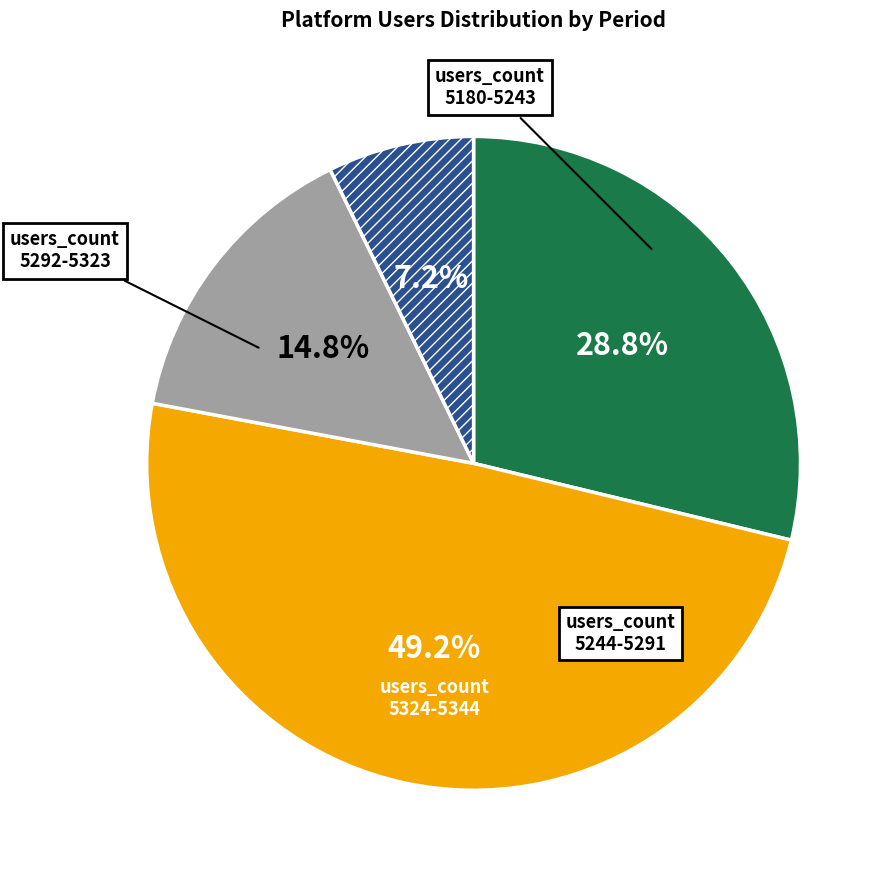

Is there any slice that represents more than half of the pie?

No